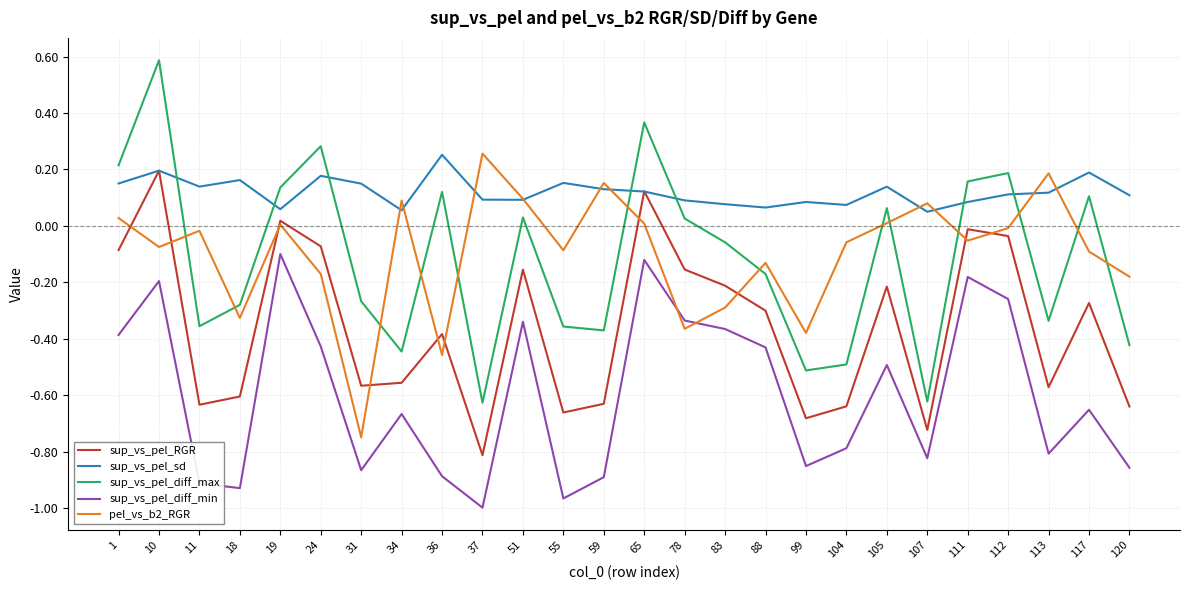

True or false: pel_vs_b2_RGR and sup_vs_pel_RGR intersect in this chart.

True